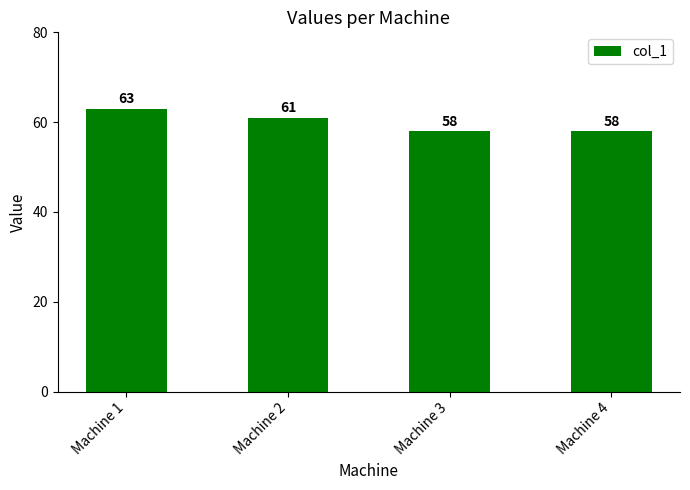

Read the value at Machine 4.

58